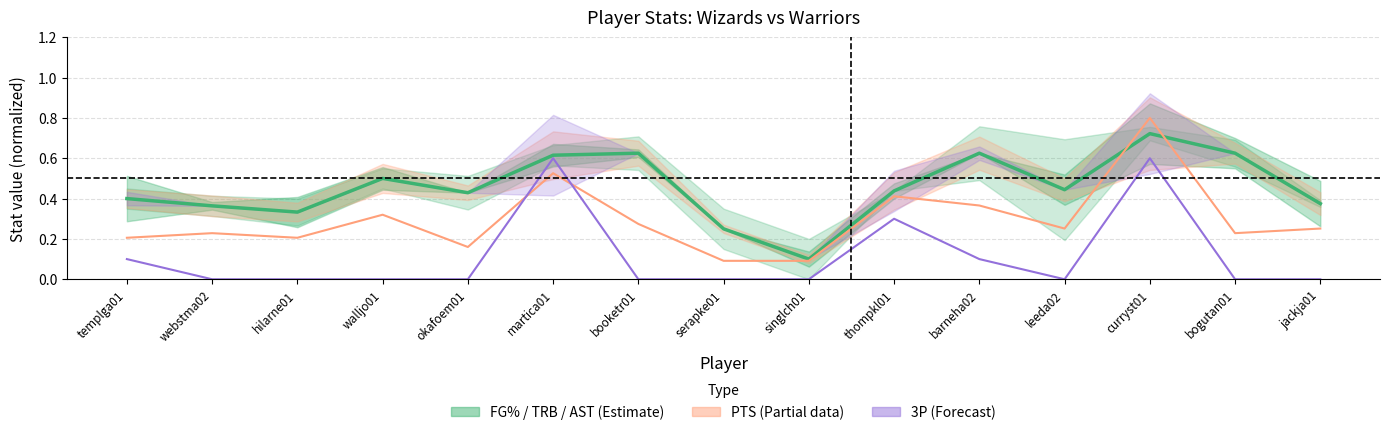

Between barneha02 and okafoem01, which is larger?

barneha02